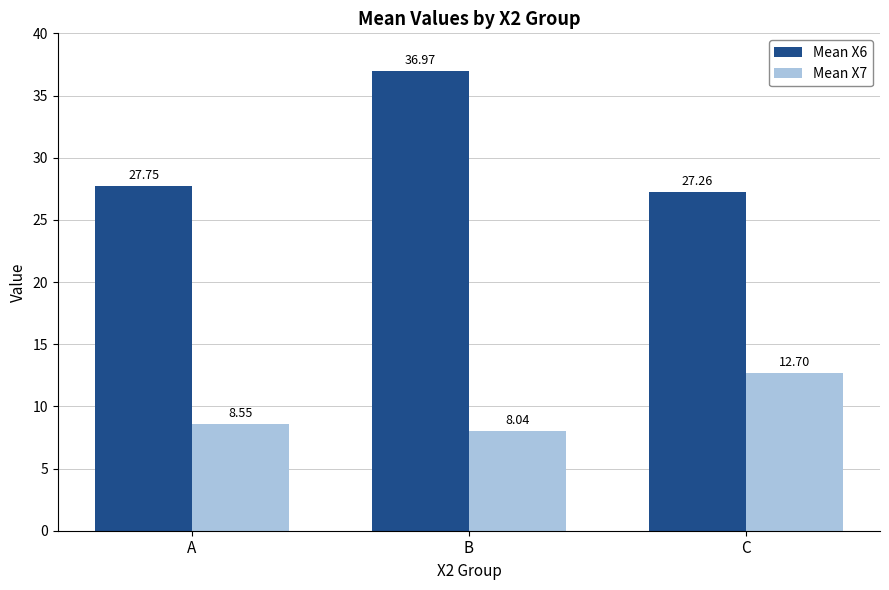

What is the average value of the Mean X6 series?

30.7